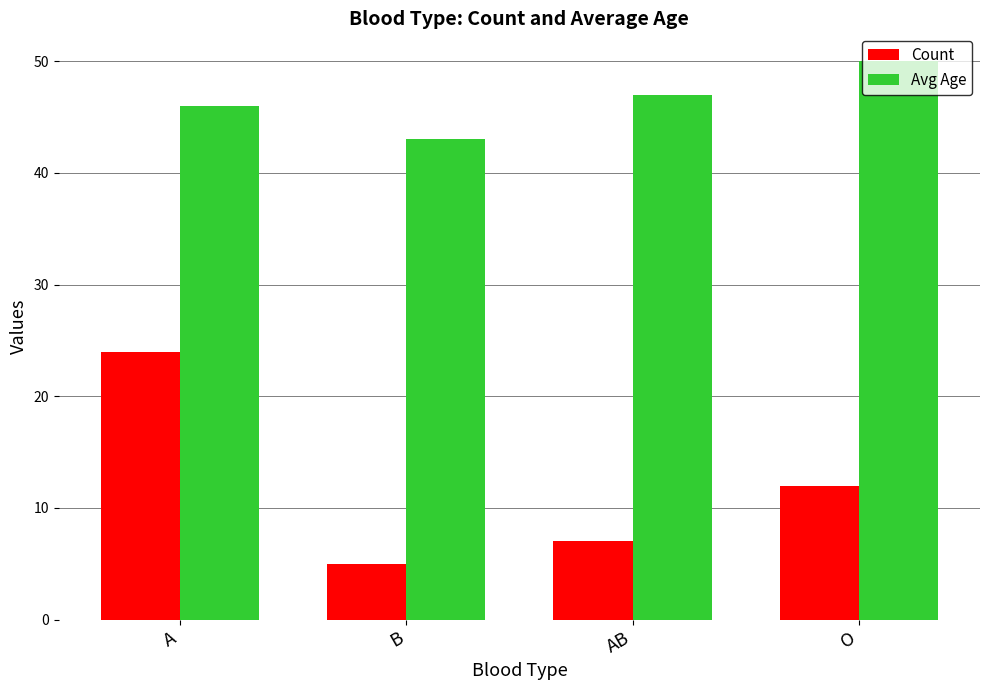

How many categories are shown in the chart?

4